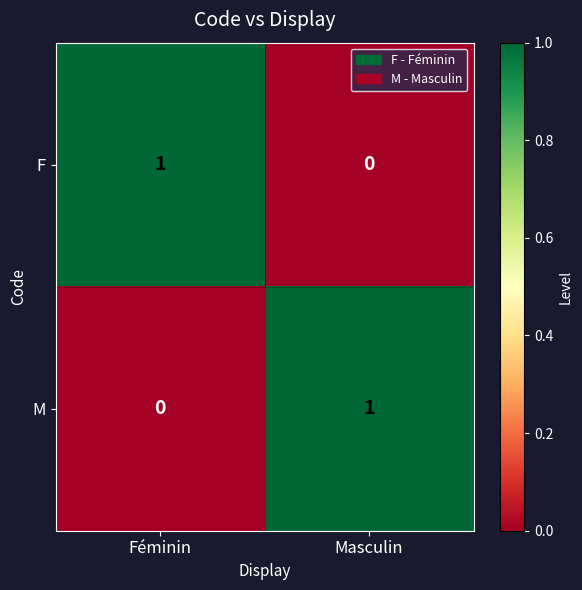

Where is F nearest to the value 0?

Masculin